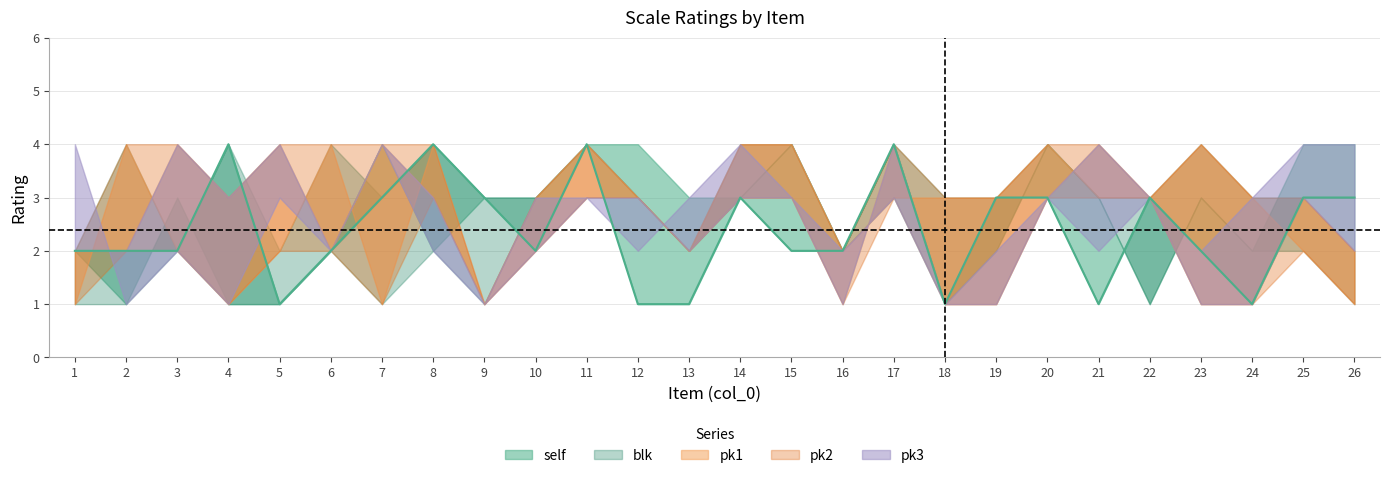

Is the value of pk3 at 21 greater than the value of pk2 at 19?

Yes